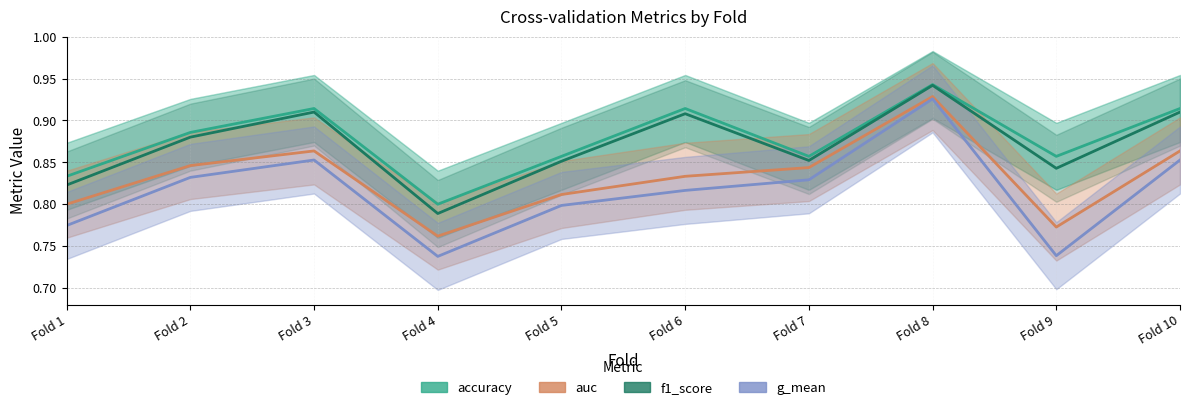

What is the difference between the maximum and second lowest values in the auc series?

0.2